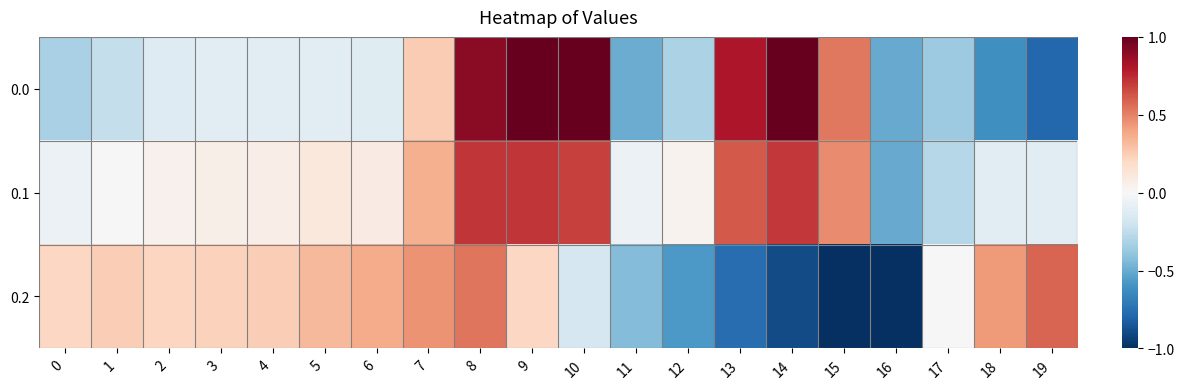

Reading left to right, transcribe all the data shown in this chart.

0.0: 0=-0.3	1=-0.2	2=-0.1	3=-0.1	4=-0.1	5=-0.1	6=-0.1	7=0.3	8=0.9	9=1.0	10=1.0	11=-0.5	12=-0.3	13=0.8	14=1.0	15=0.5	16=-0.5	17=-0.4	18=-0.6	19=-0.8
0.1: 0=-0.1	1=0.0	2=0.0	3=0.1	4=0.1	5=0.1	6=0.1	7=0.4	8=0.7	9=0.7	10=0.7	11=-0.1	12=0.0	13=0.6	14=0.7	15=0.5	16=-0.5	17=-0.3	18=-0.1	19=-0.1
0.2: 0=0.2	1=0.2	2=0.2	3=0.2	4=0.2	5=0.3	6=0.4	7=0.5	8=0.5	9=0.2	10=-0.2	11=-0.4	12=-0.6	13=-0.8	14=-0.9	15=-1.0	16=-1.0	17=0.0	18=0.4	19=0.6